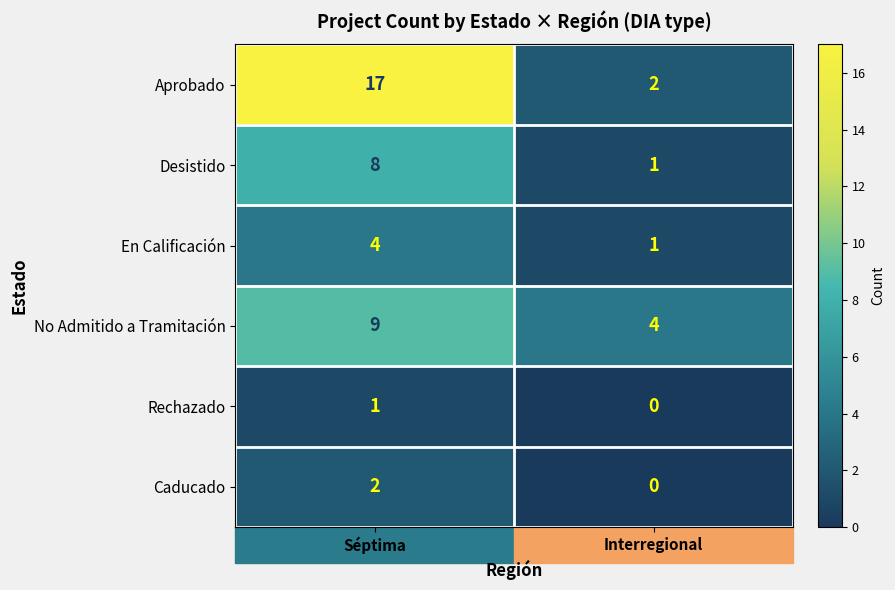

Which series changed the most between Séptima and Interregional?

Aprobado